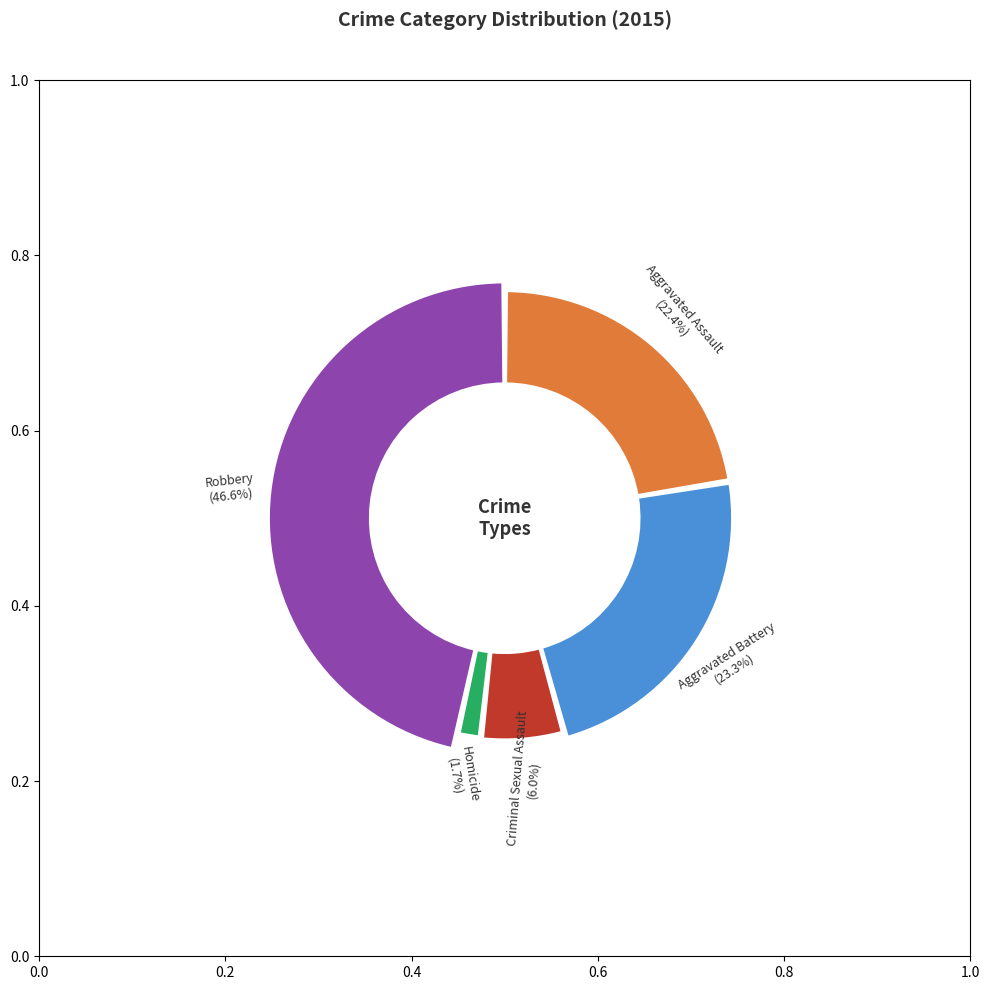

What portion of the pie excludes Criminal Sexual Assault?

94.0%